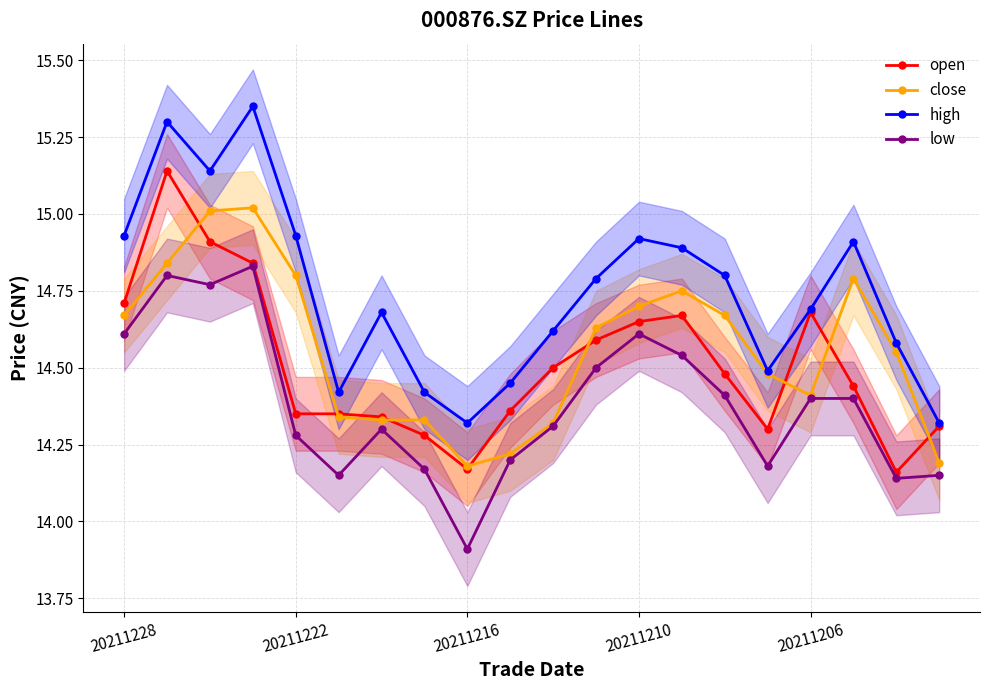

Where does the low series first go above 14?

20211228